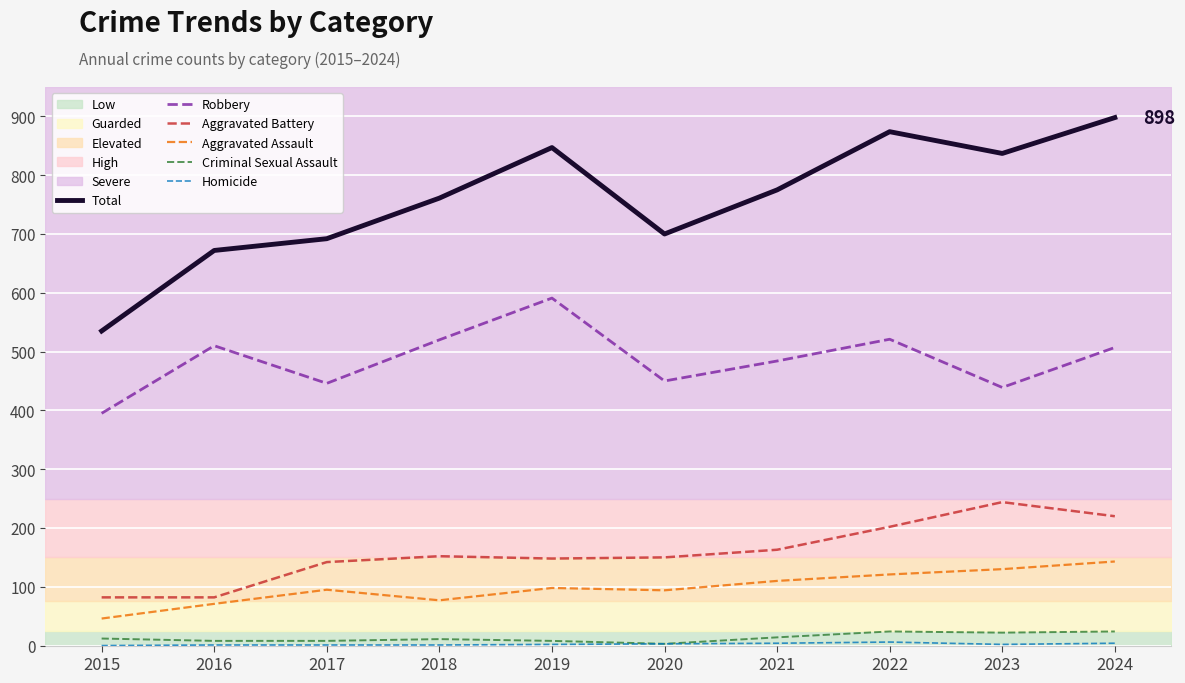

Which series has the largest range (max minus min)?

Total